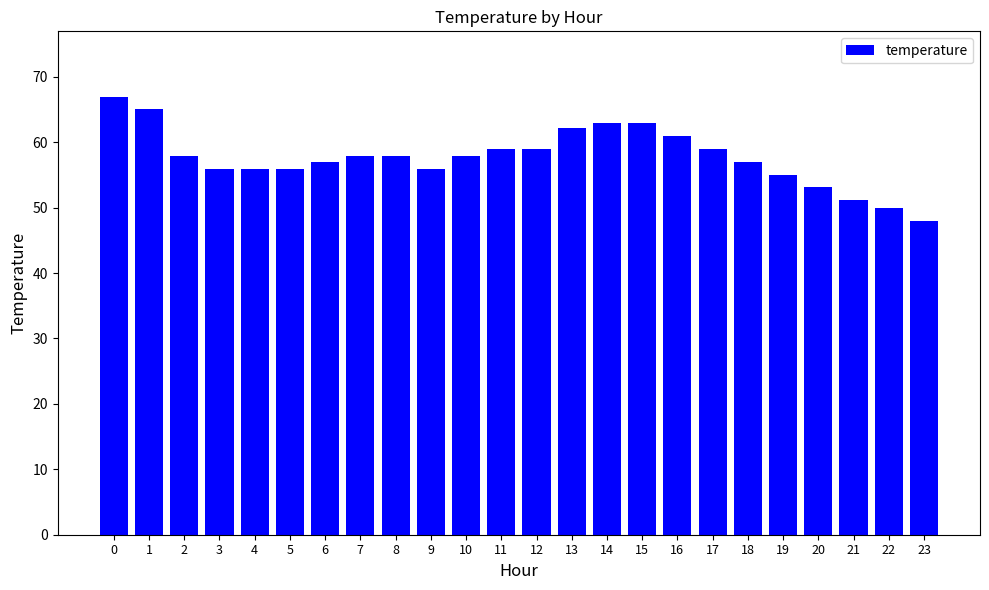

What is the approximate value at 19?

55.0